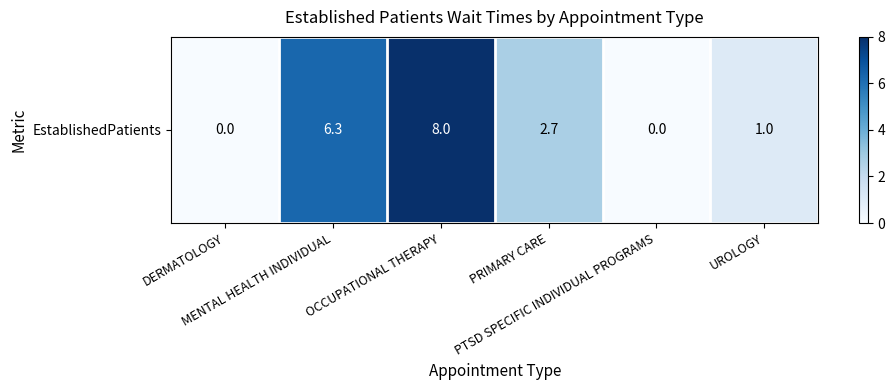

True or false: the data shows 8.0 at OCCUPATIONAL THERAPY.

True